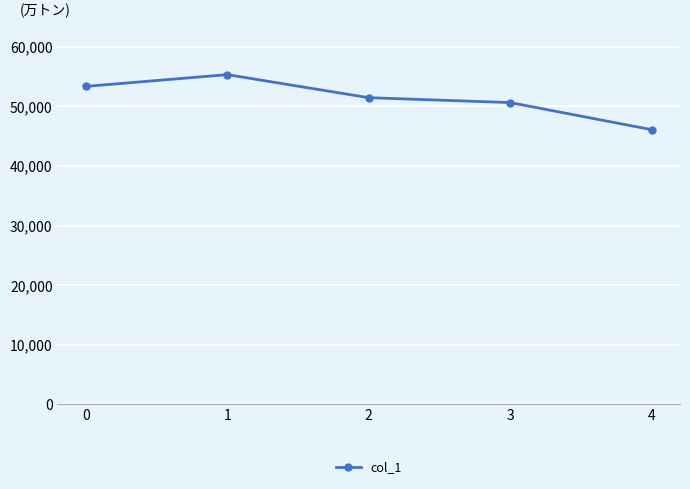

Reading left to right, extract all data points from this chart.

0=53365	1=55340	2=51470	3=50648	4=46098